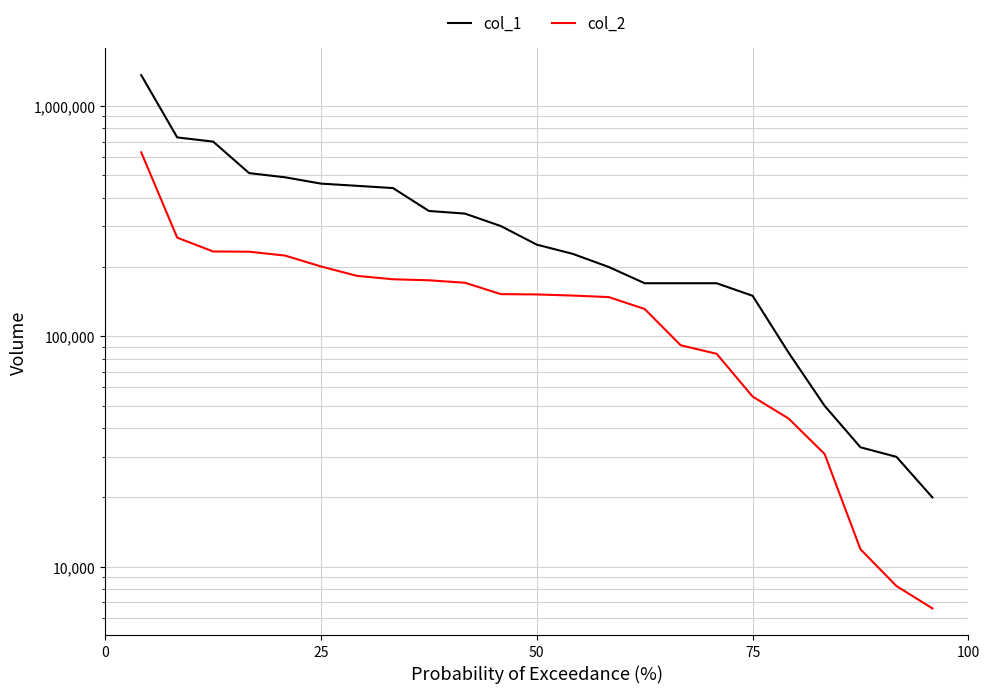

What is the maximum value shown in the chart?

1360000